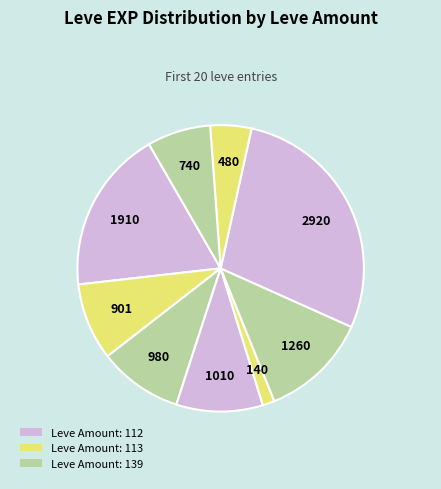

How many slices are in this pie chart?

9